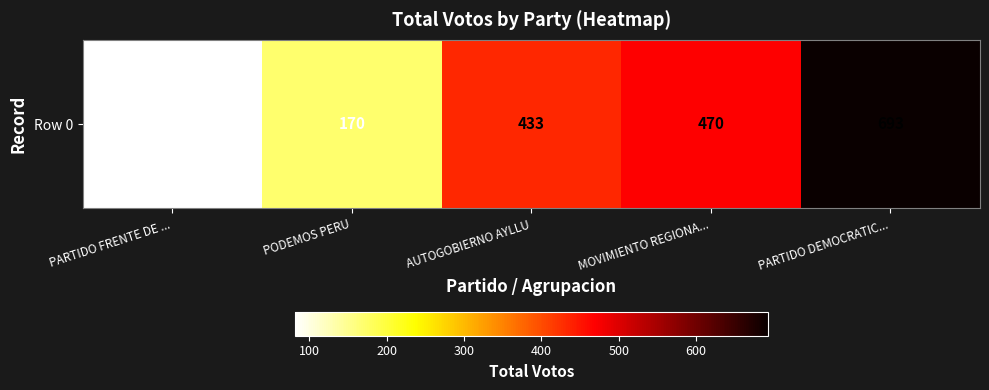

True or false: the data shows 109 at PODEMOS PERU.

False